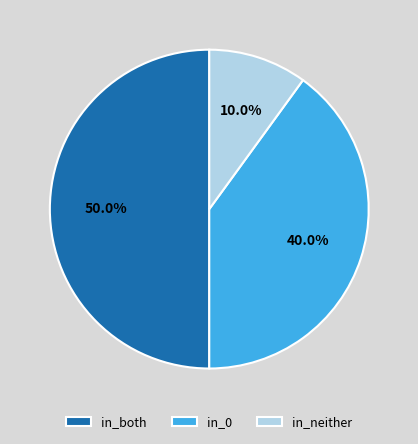

Which category has the smallest portion of the pie?

in_neither